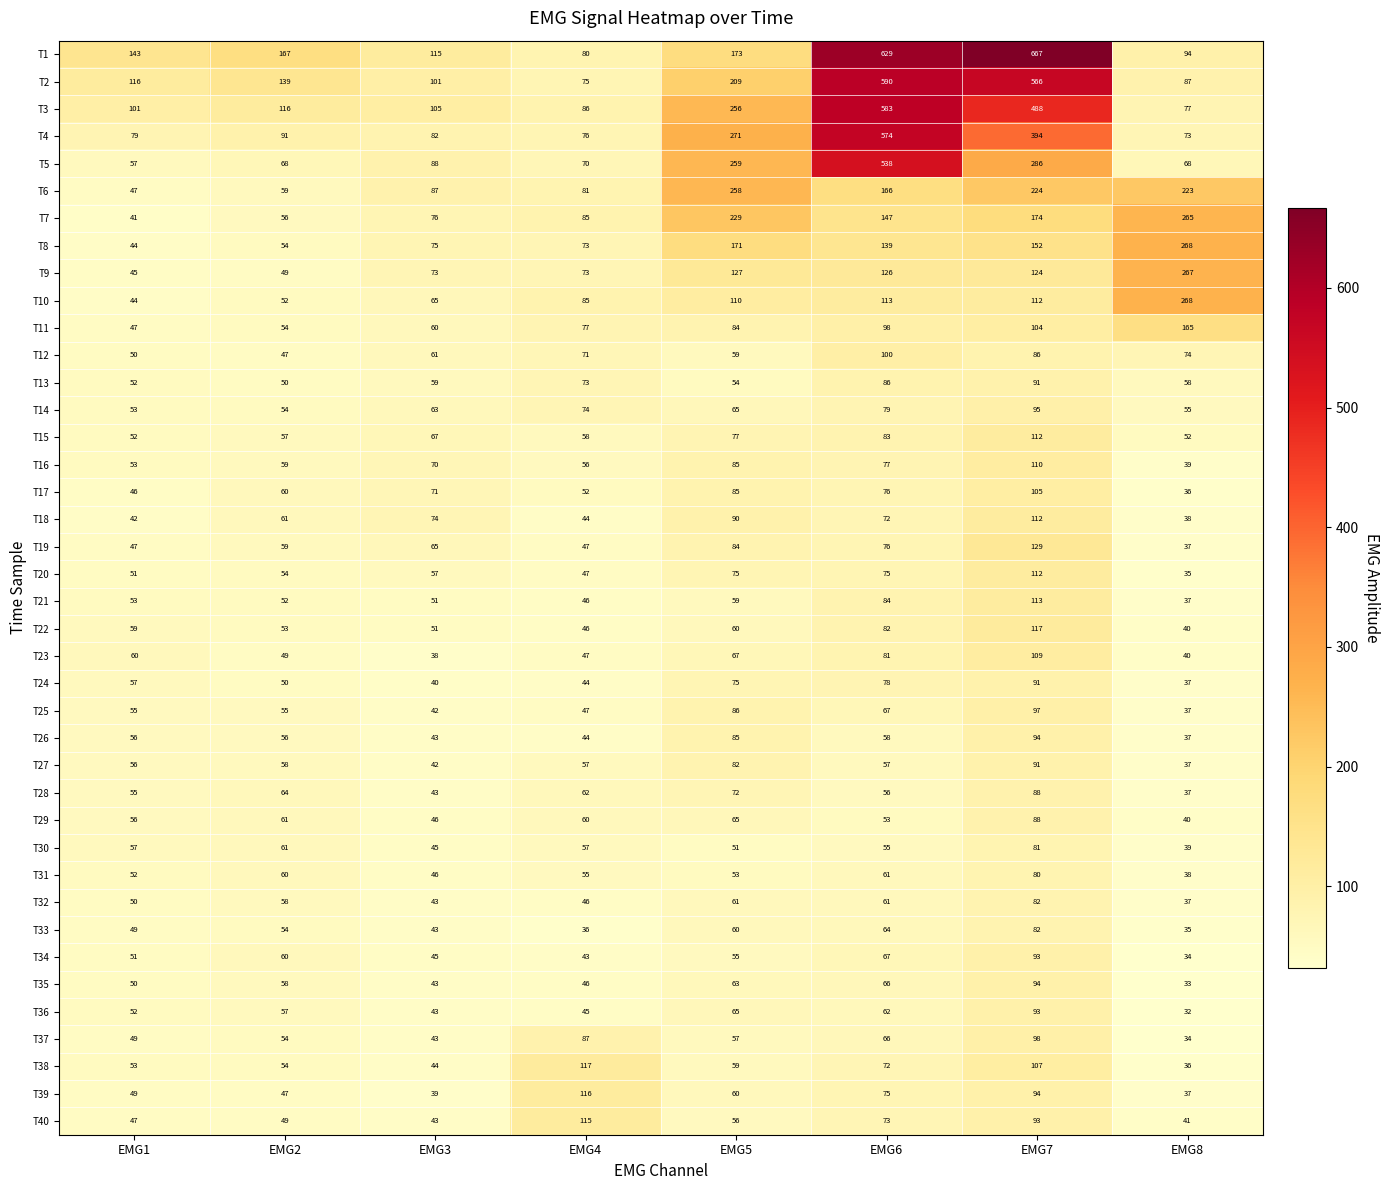

The T16 series shows 87 at EMG2. True or false?

False